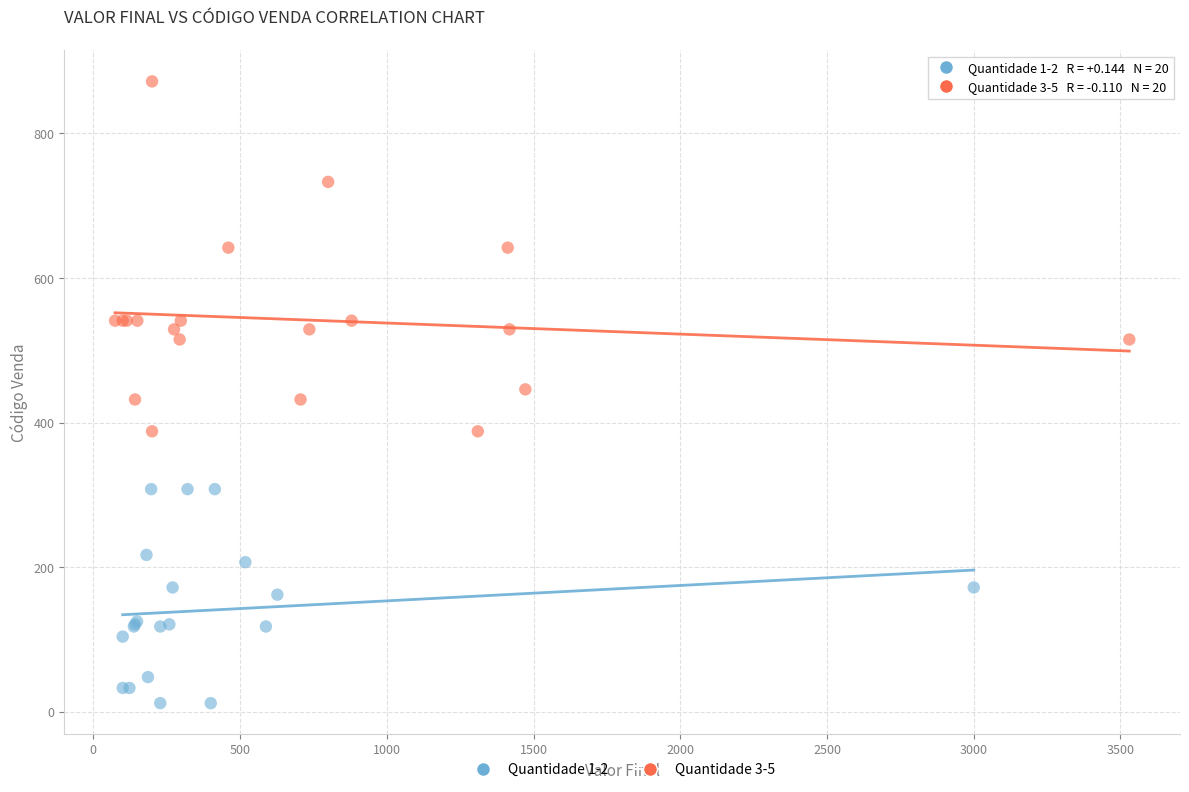

Which series has the largest Y range (max minus min)?

Quantidade 3-5